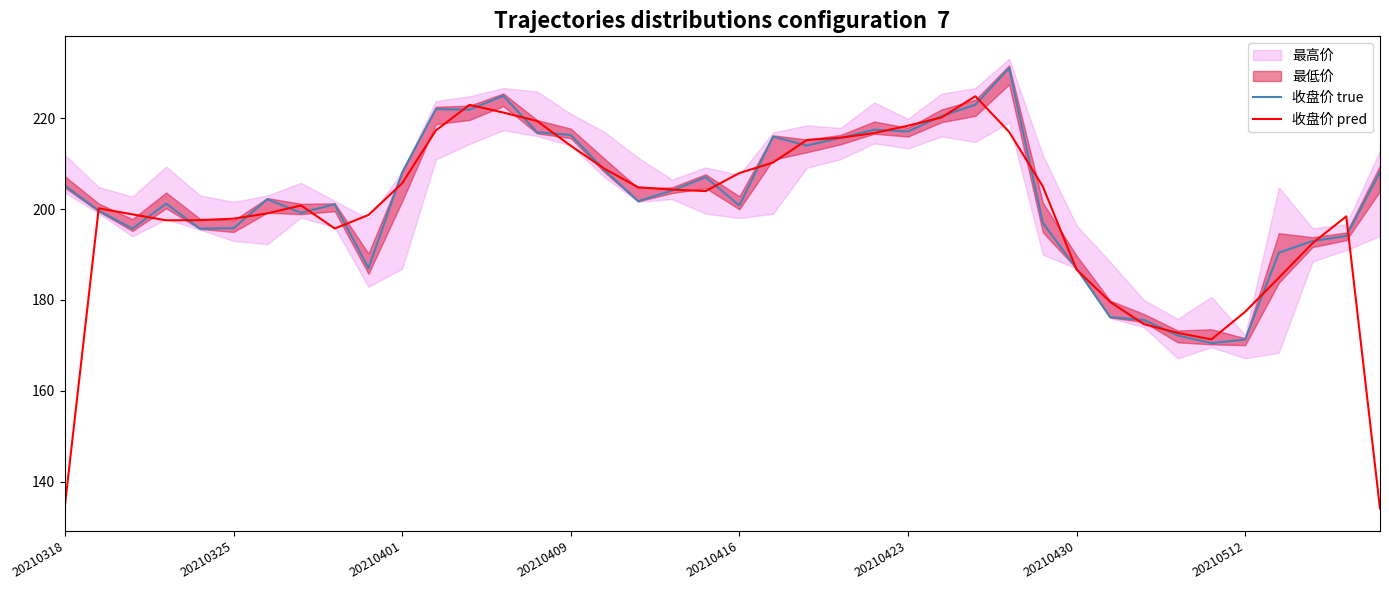

Count the number of categories in the chart.

40